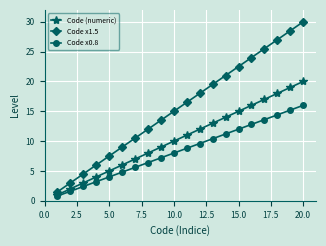

Count the number of categories in the chart.

20